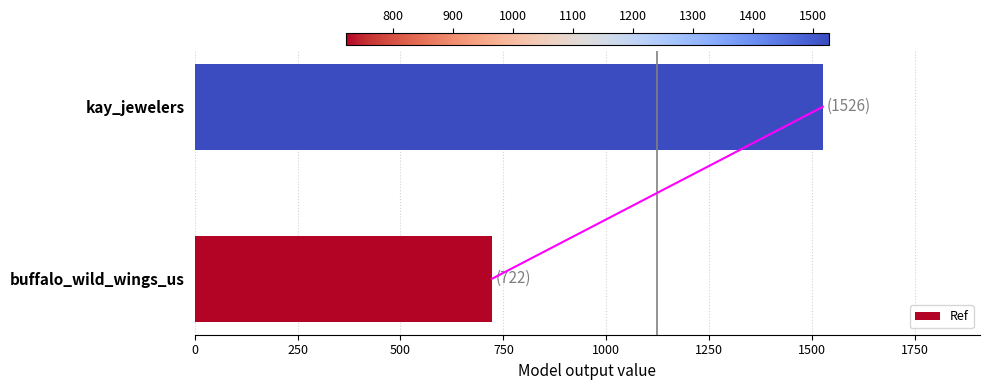

What is the sum of all values?

2248